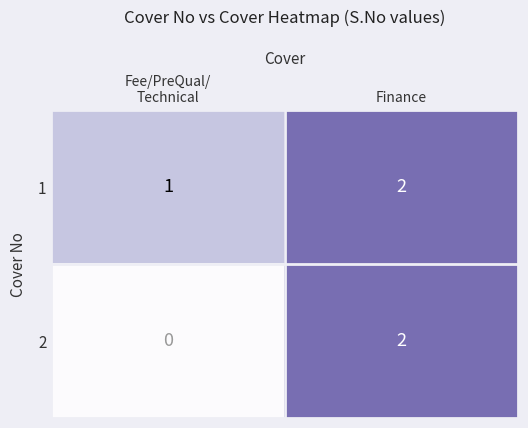

Is it true that 1 equals 2 at Finance?

True